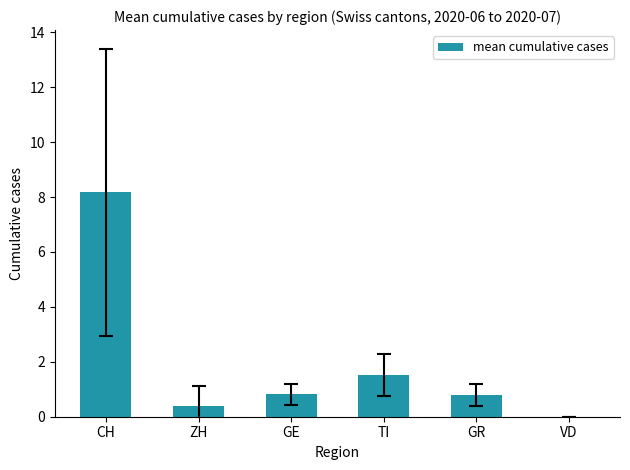

What value does the data have at TI?

1.5